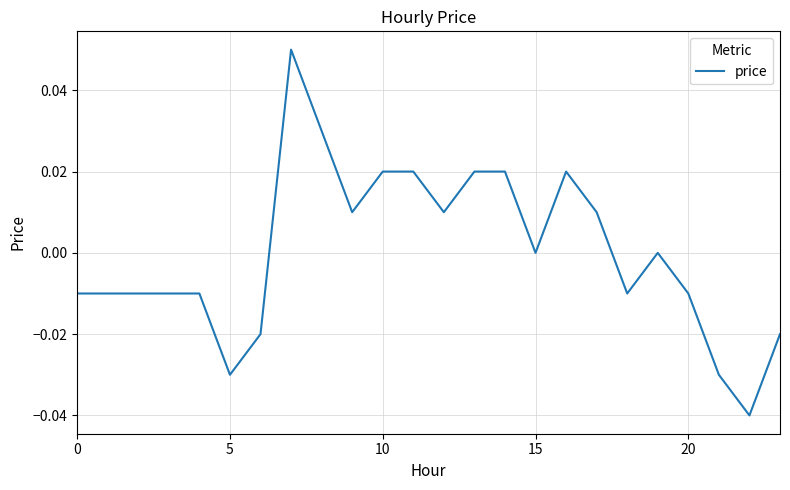

Does the chart have visible grid lines?

Yes